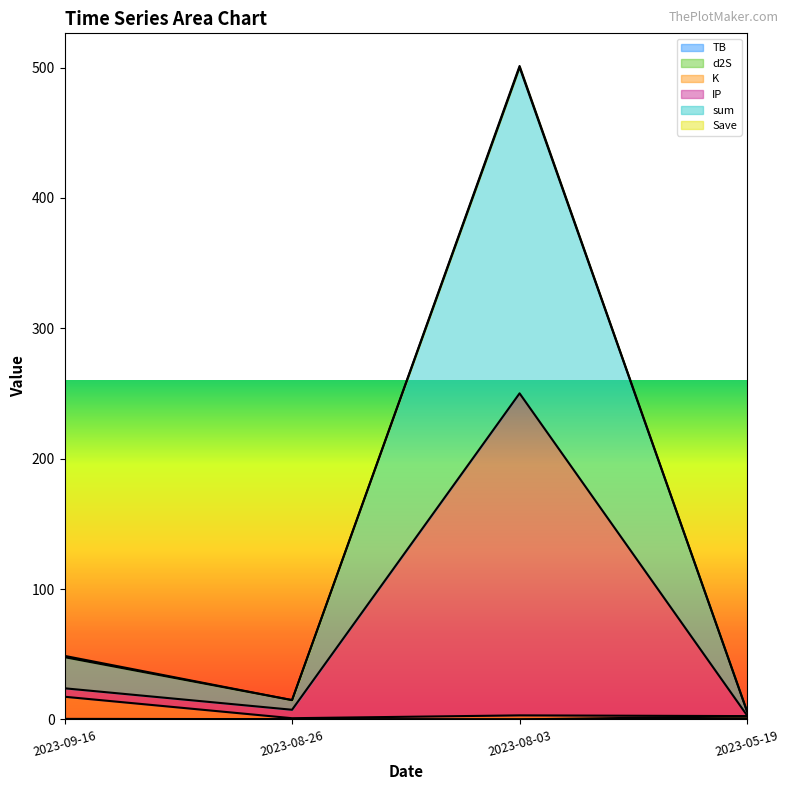

Which series changed the most between 2023-09-16 and 2023-08-03?

sum